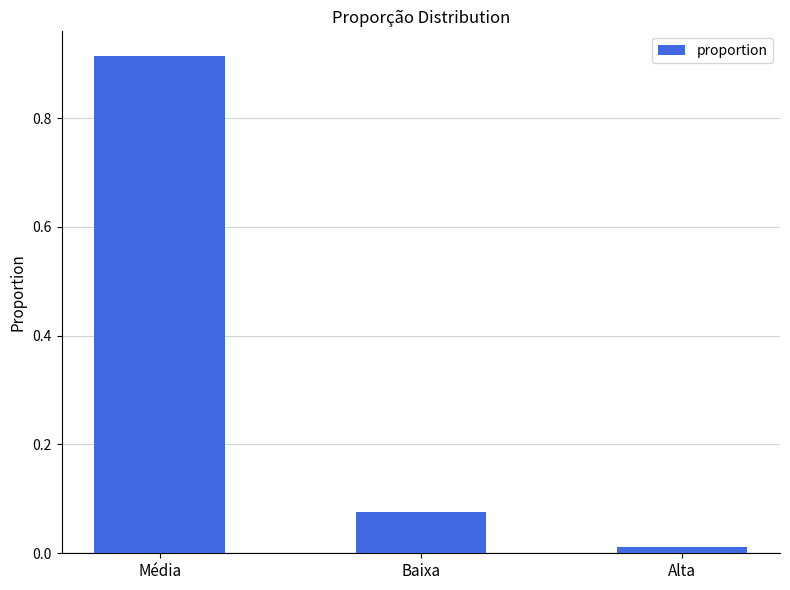

List the labels in order of value, largest first.

Média, Baixa, Alta